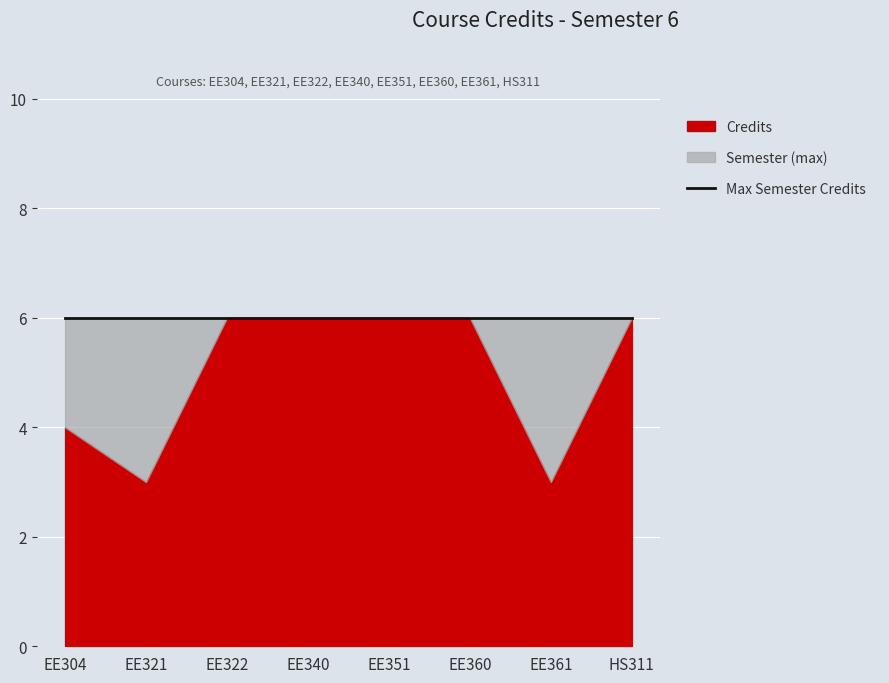

True or false: Semester and Credits intersect in this chart.

False